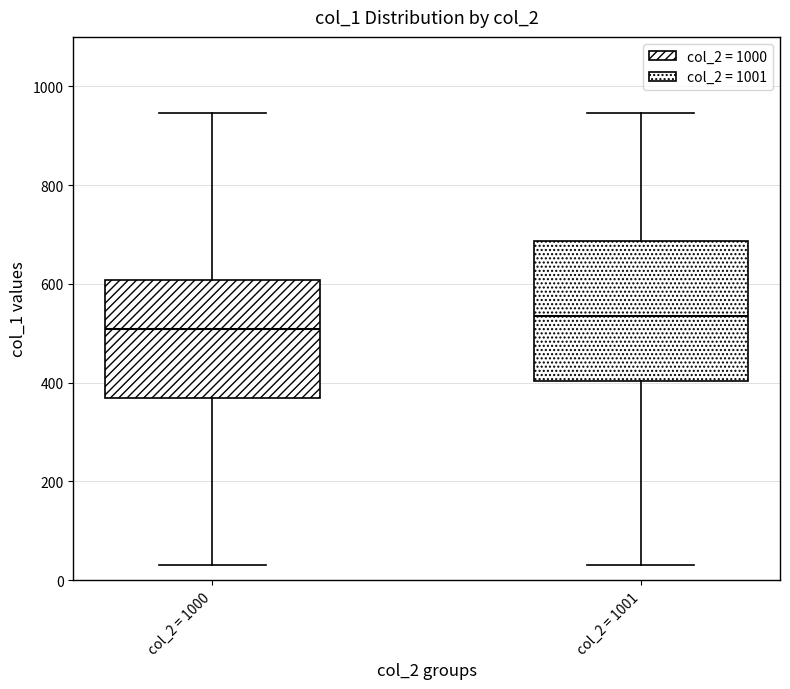

Where is the lower edge of the box for col_2 = 1001 on the y-axis? The values are not printed on the chart, so give them approximately, as read against the axis.

400